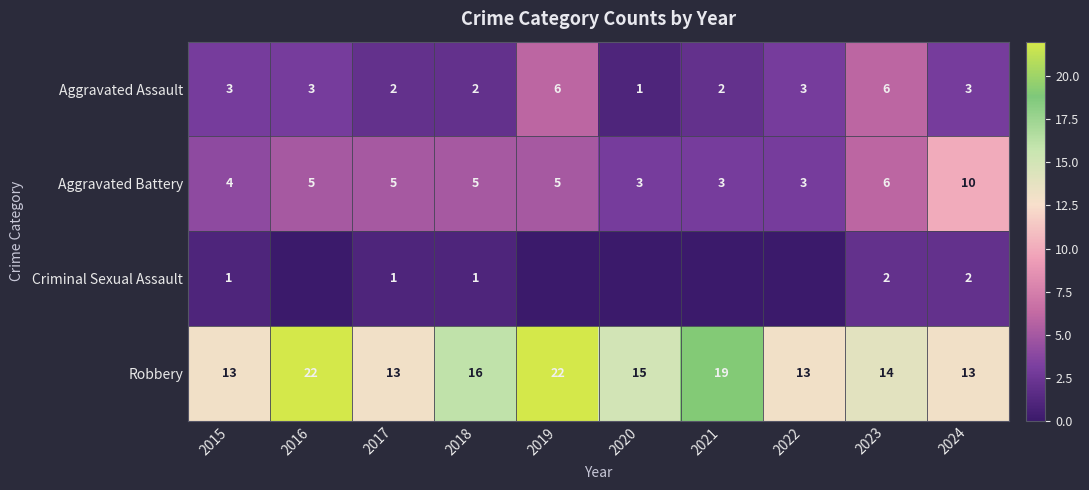

At 2017, list the series in order from largest to smallest.

Robbery, Aggravated Battery, Aggravated Assault, Criminal Sexual Assault